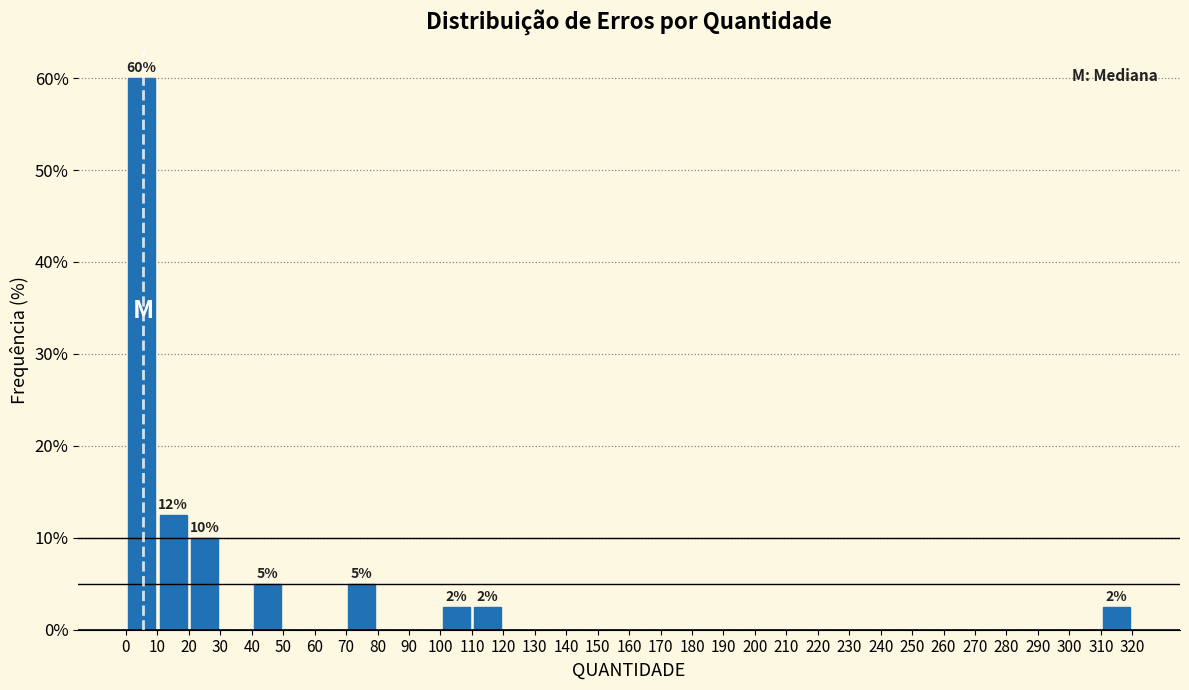

Over which range of the x-axis is the bar tallest?

0 to 10